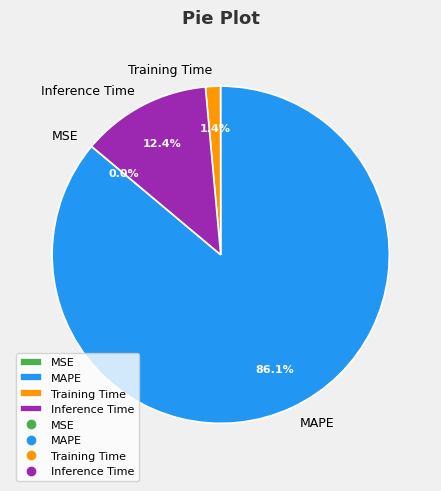

Do MAPE and Training Time together represent more than half of the pie?

Yes